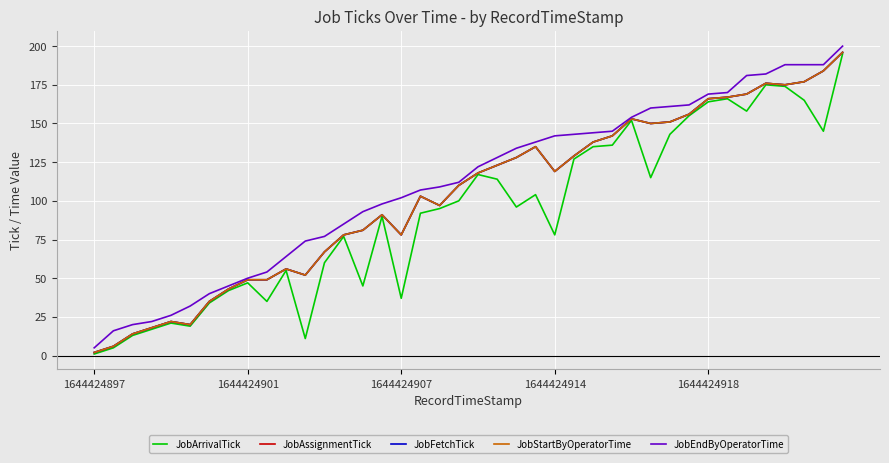

Does the chart have visible grid lines?

Yes